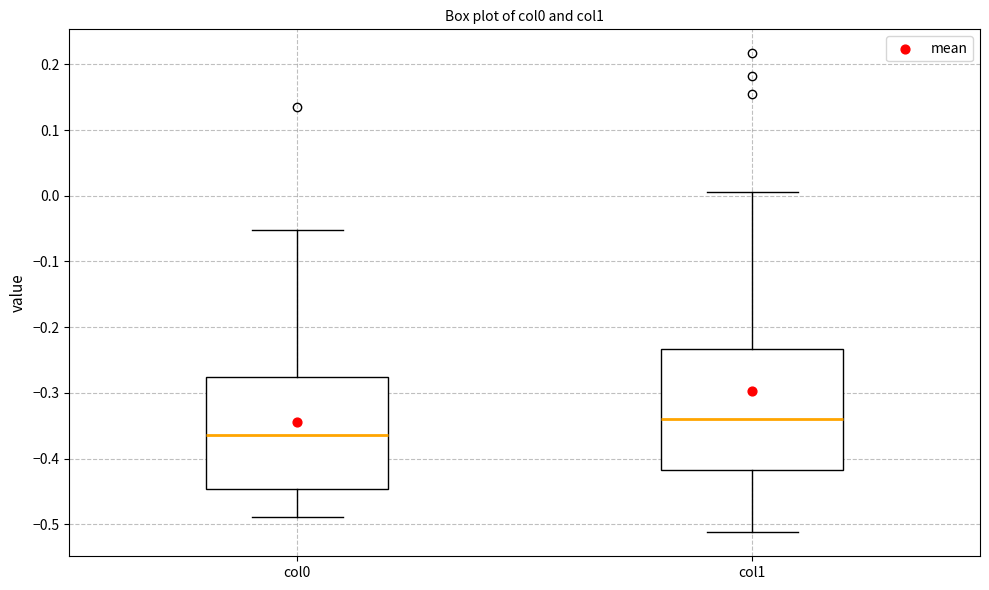

Reading left to right, transcribe this box plot: for each box, give where its median line is, the range the box spans, and where its two whiskers end, as read against the y-axis. The values are not printed on the chart, so give them approximately, as read against the axis.

col0: median -0.36, box -0.45 to -0.28, whiskers -0.49 to -0.05
col1: median -0.34, box -0.42 to -0.23, whiskers -0.51 to 0.01